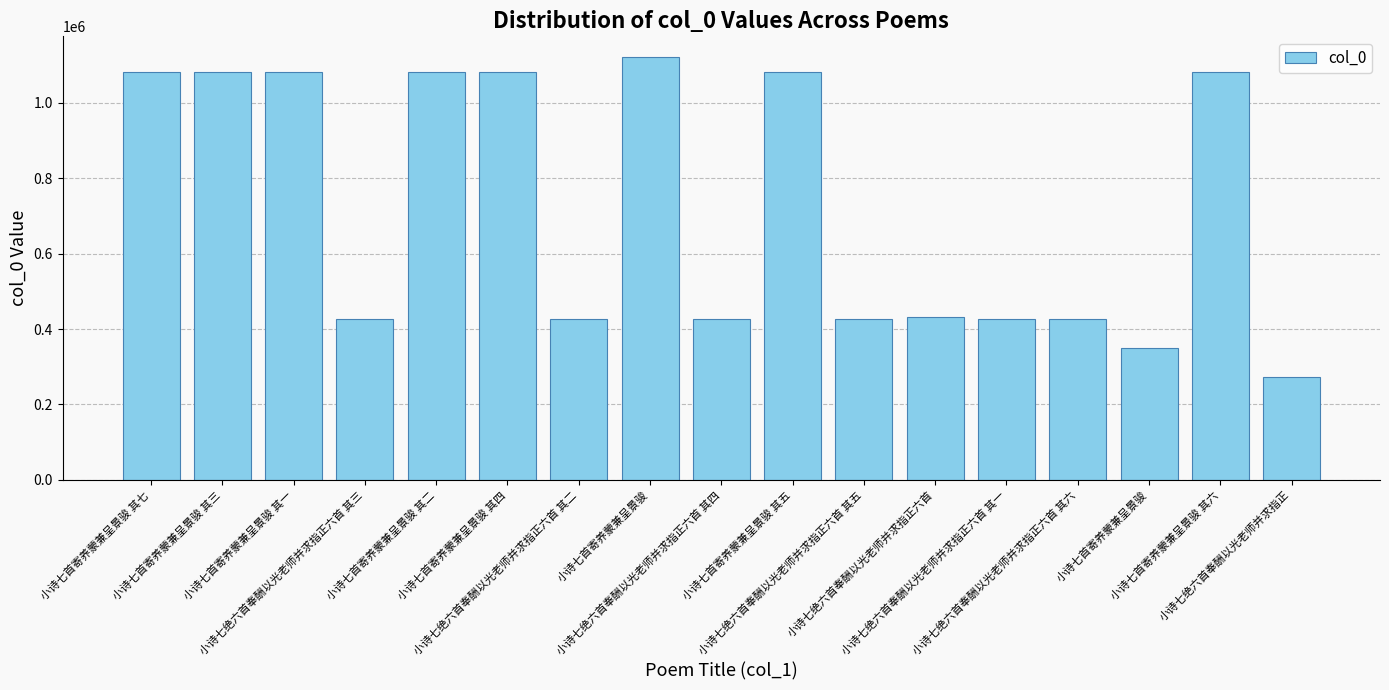

Reading left to right, what are all the values shown in this chart?

1081236	1081232	1081230	426038	1081231	1081233	426037	1119829	426039	1081234	426040	432219	426036	426041	349197	1081235	272308